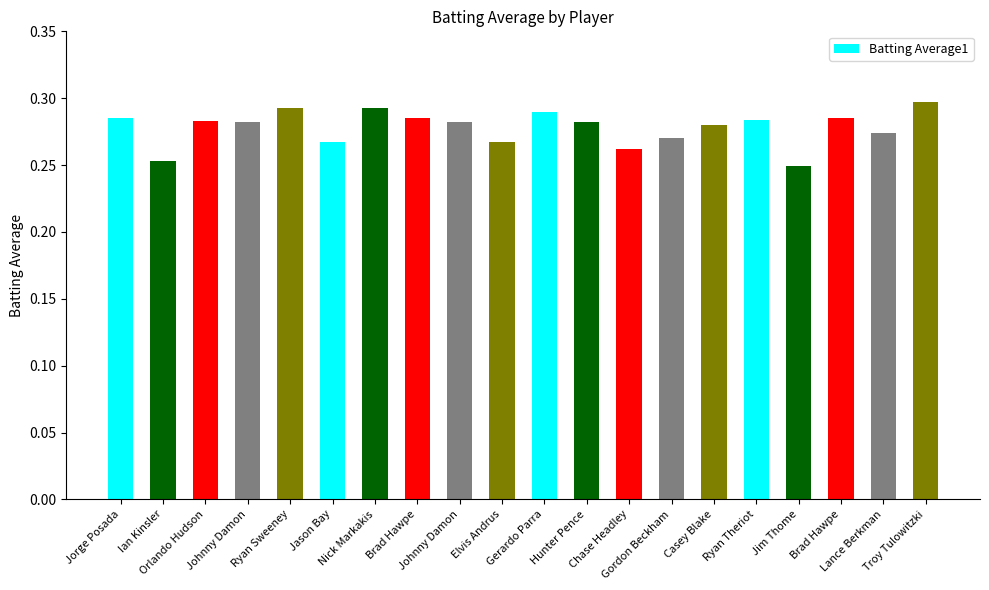

Reading left to right, extract all data points from this chart.

0.3	0.3	0.3	0.3	0.3	0.3	0.3	0.3	0.3	0.3	0.3	0.3	0.3	0.3	0.3	0.3	0.2	0.3	0.3	0.3